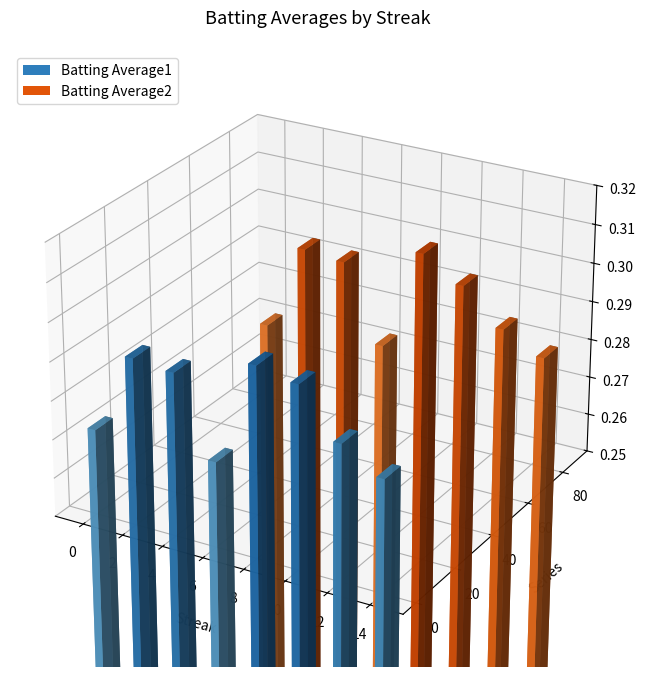

What is the sum of the Batting Average1 values at 2 and 0?

0.6